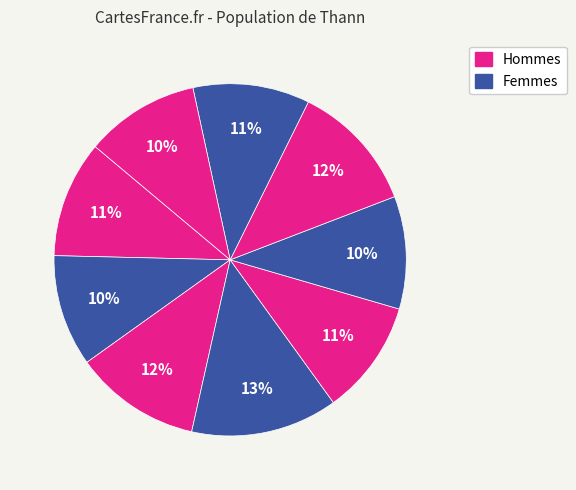

Count the number of slices in the pie.

9